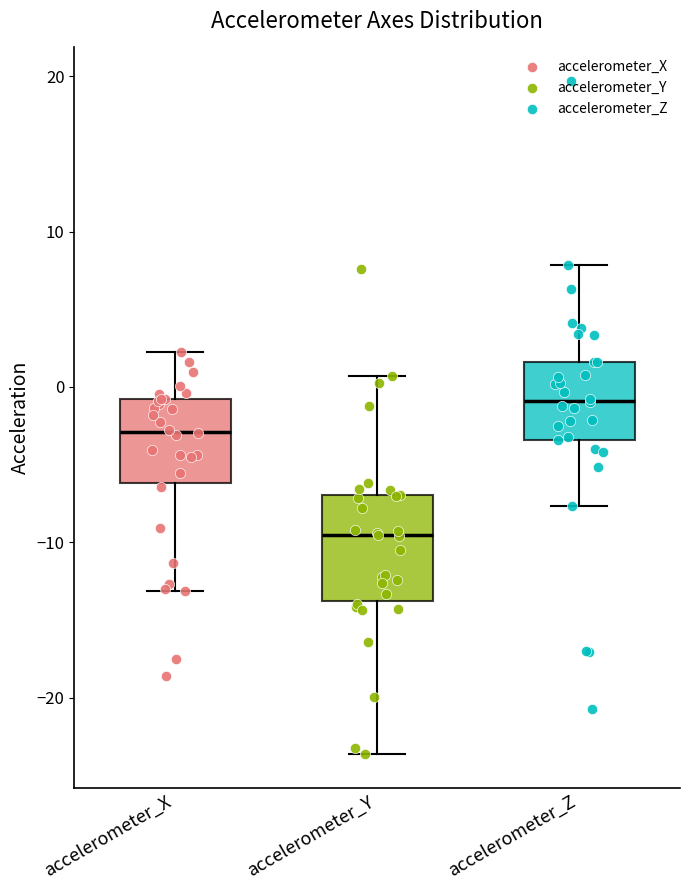

Reading left to right, transcribe this box plot: for each box, give where its median line is, the range the box spans, and where its two whiskers end, as read against the y-axis. The values are not printed on the chart, so give them approximately, as read against the axis.

accelerometer_X: median -3, box -6 to -1, whiskers -13 to 2
accelerometer_Y: median -10, box -14 to -7, whiskers -24 to 1
accelerometer_Z: median -1, box -3 to 2, whiskers -8 to 8